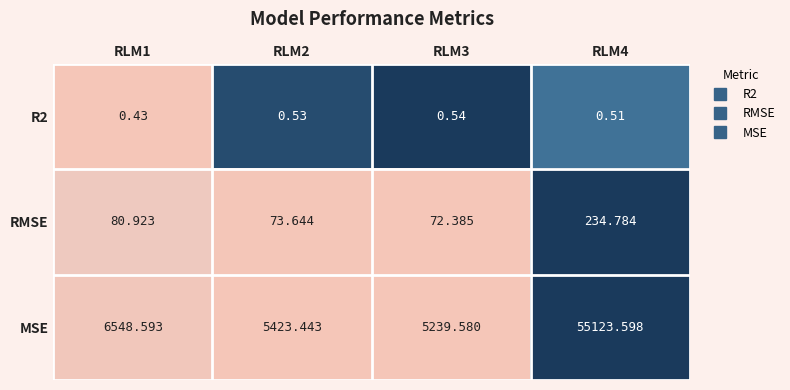

Which series has the largest total across all categories?

MSE